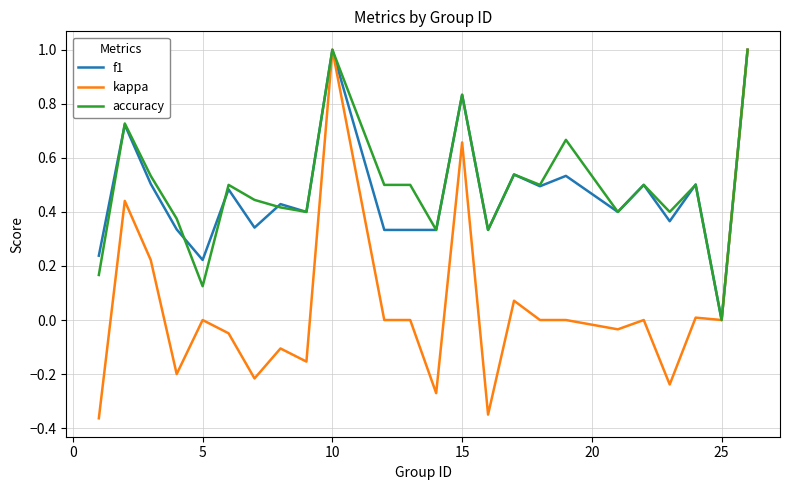

Which series has the widest spread of values?

kappa